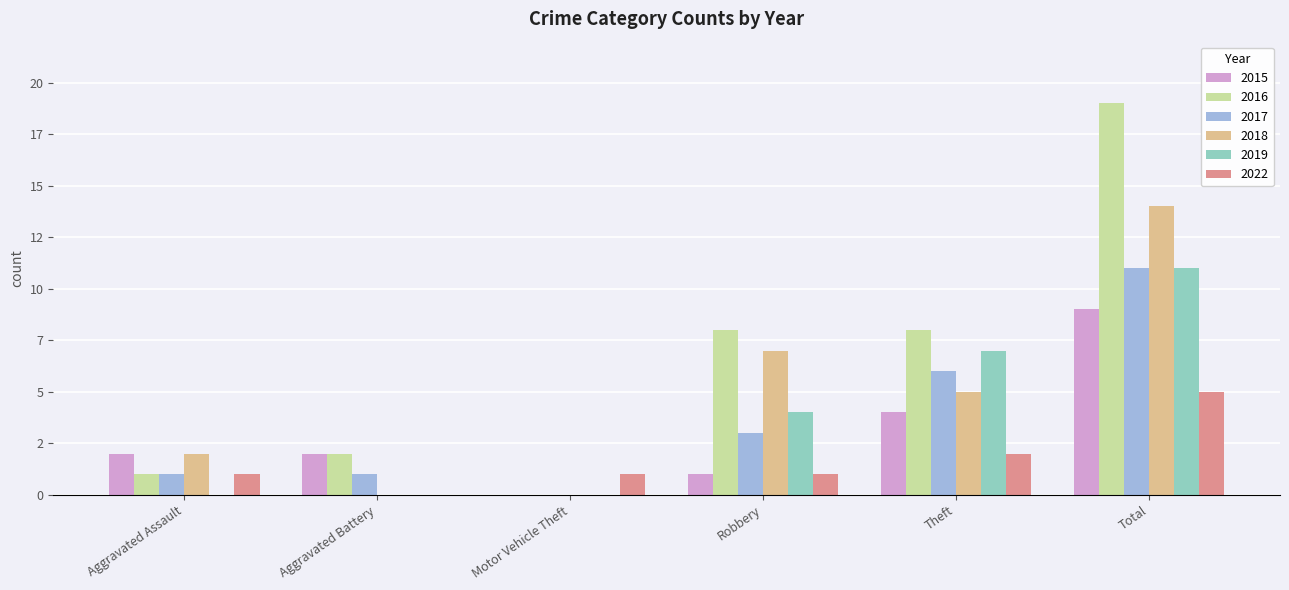

What is the difference between the maximum and minimum values in the 2016 series?

19